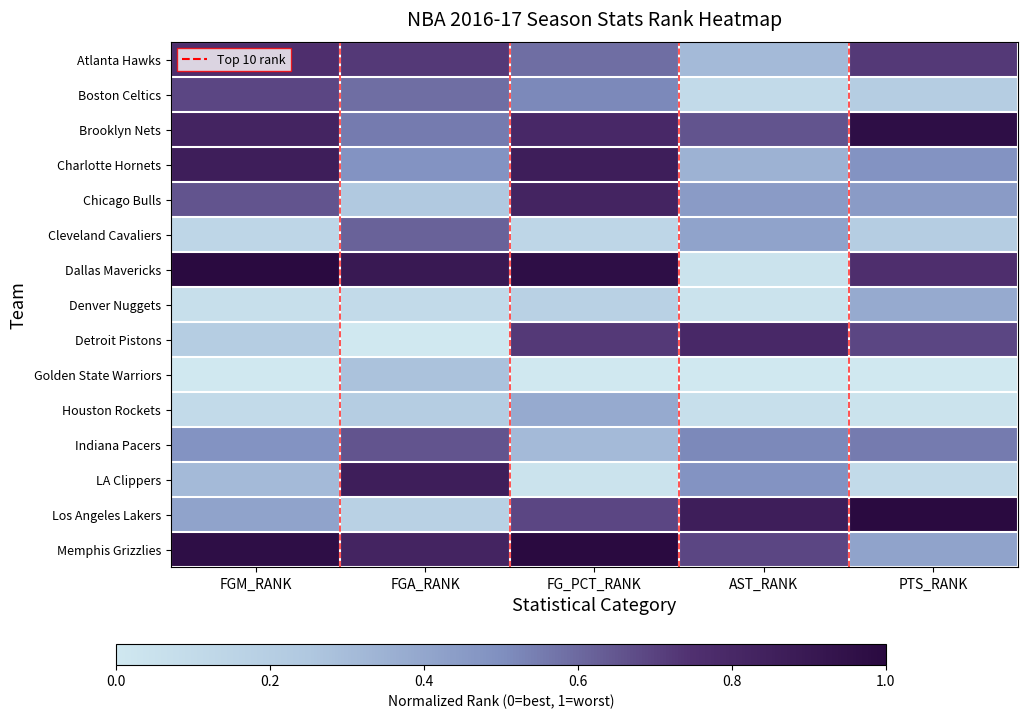

What is the spread (max minus min) of values at PTS_RANK?

1.0